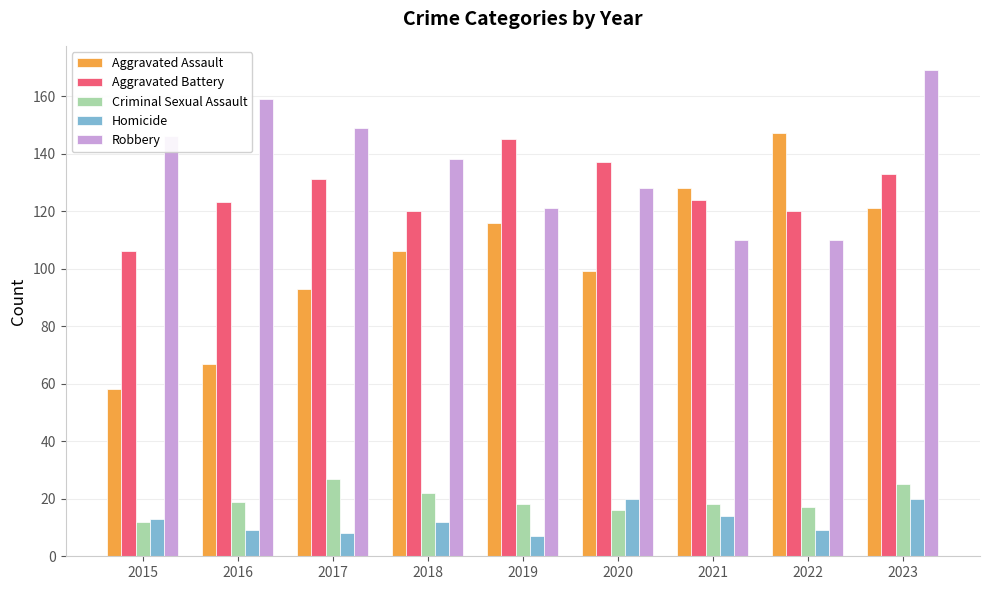

List the series in order of their peak value, highest first.

Robbery, Aggravated Assault, Aggravated Battery, Criminal Sexual Assault, Homicide